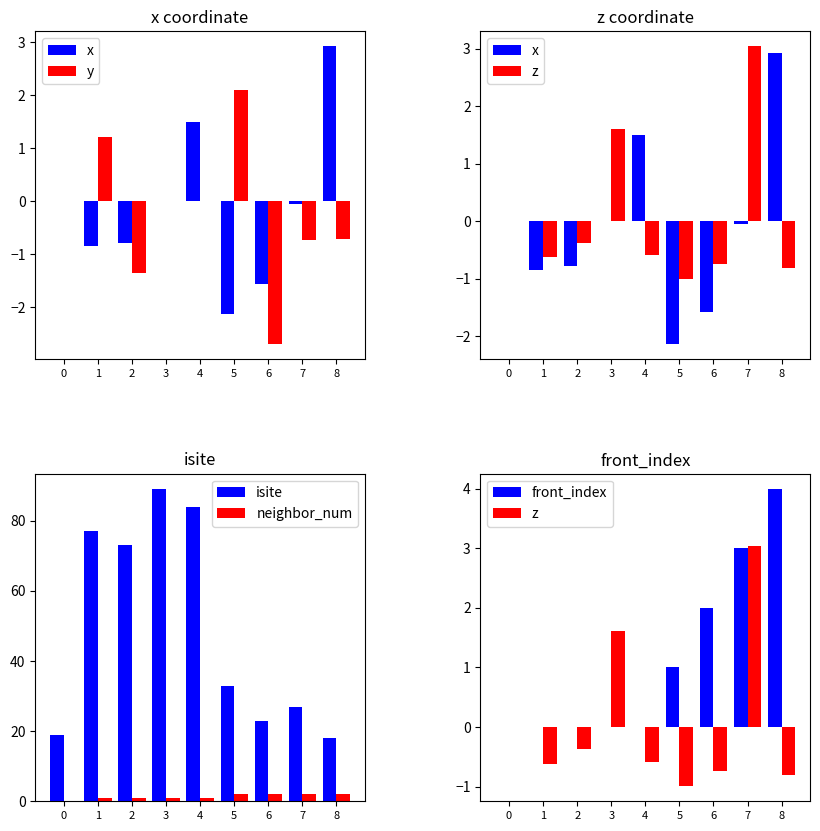

What is the average value of the y series?

-0.2